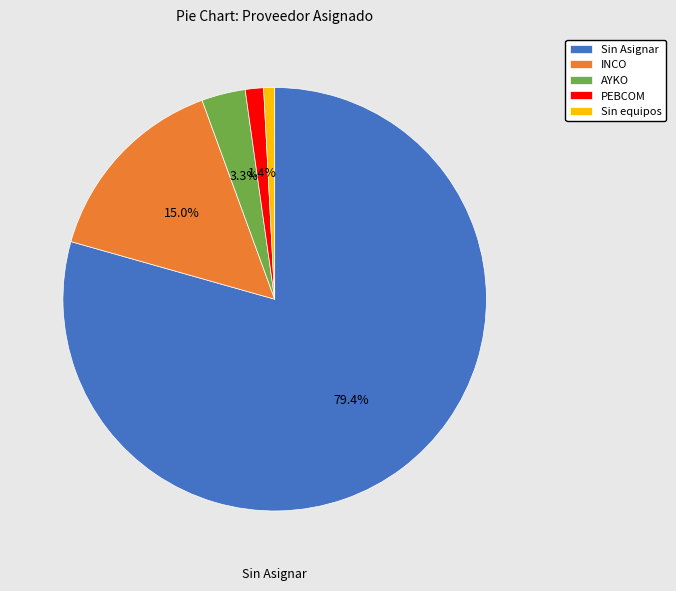

How much of the chart is everything except PEBCOM?

98.6%